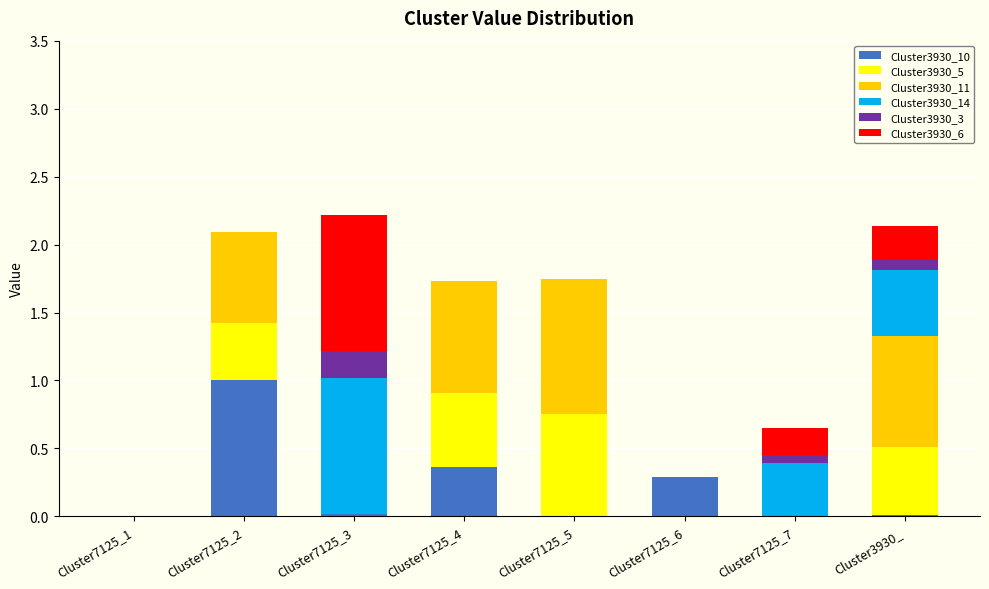

Is it true that Cluster3930_14 equals 0.0 at Cluster7125_4?

True